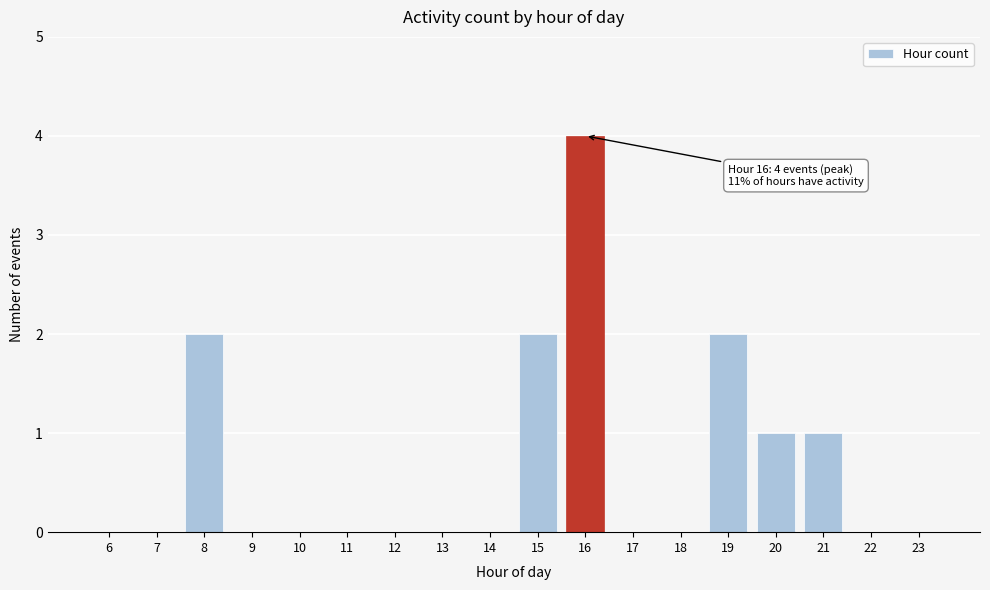

At which category does the chart reach its peak across all series?

16